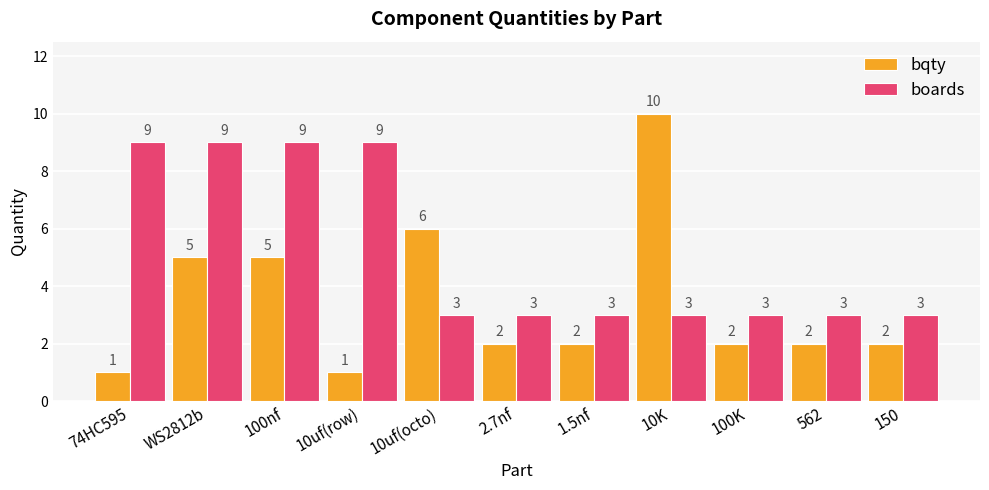

How many bars are there in total?

22